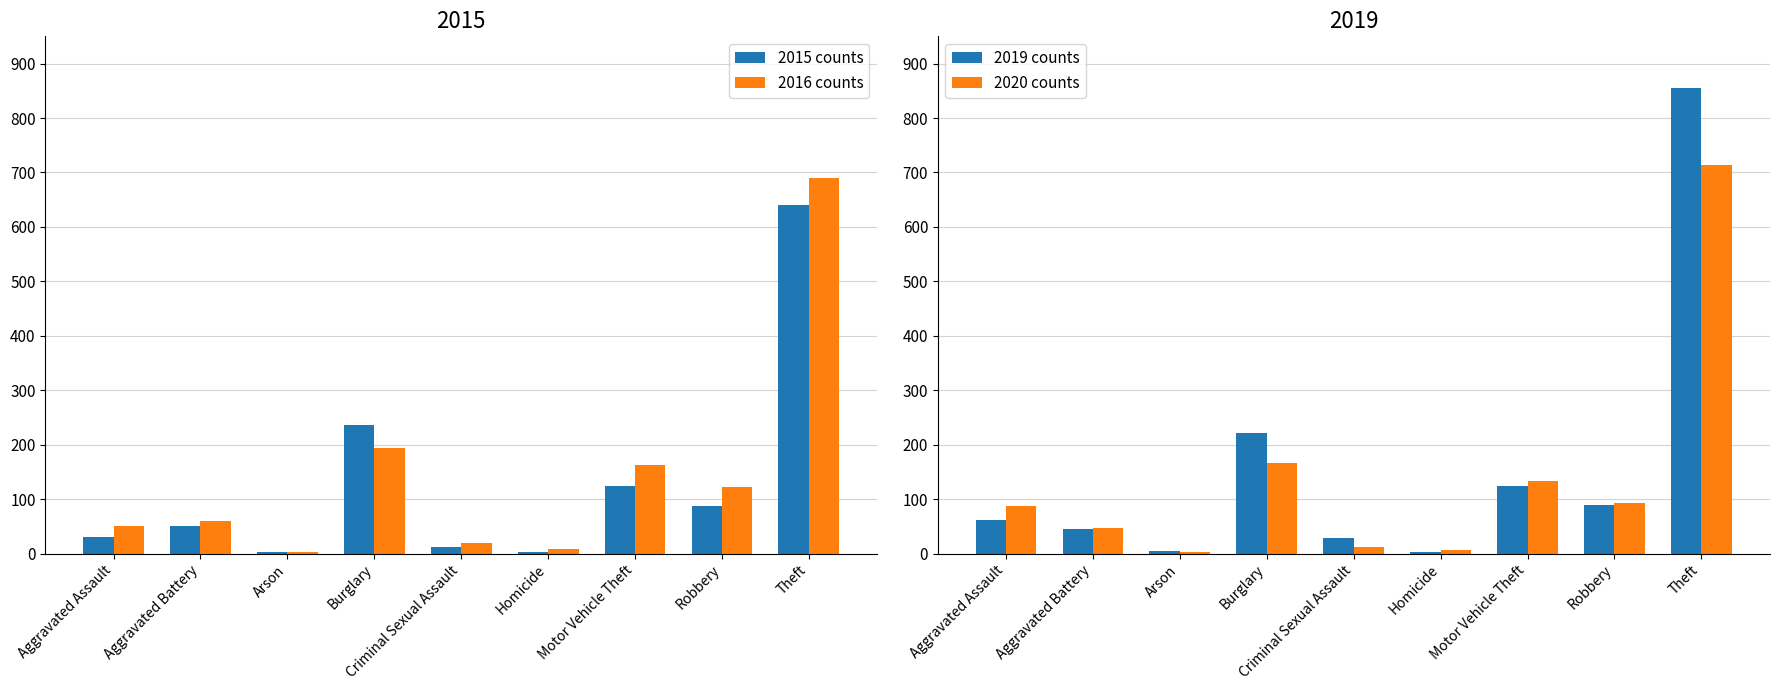

Which series changed the most between Arson and Robbery?

2016 counts